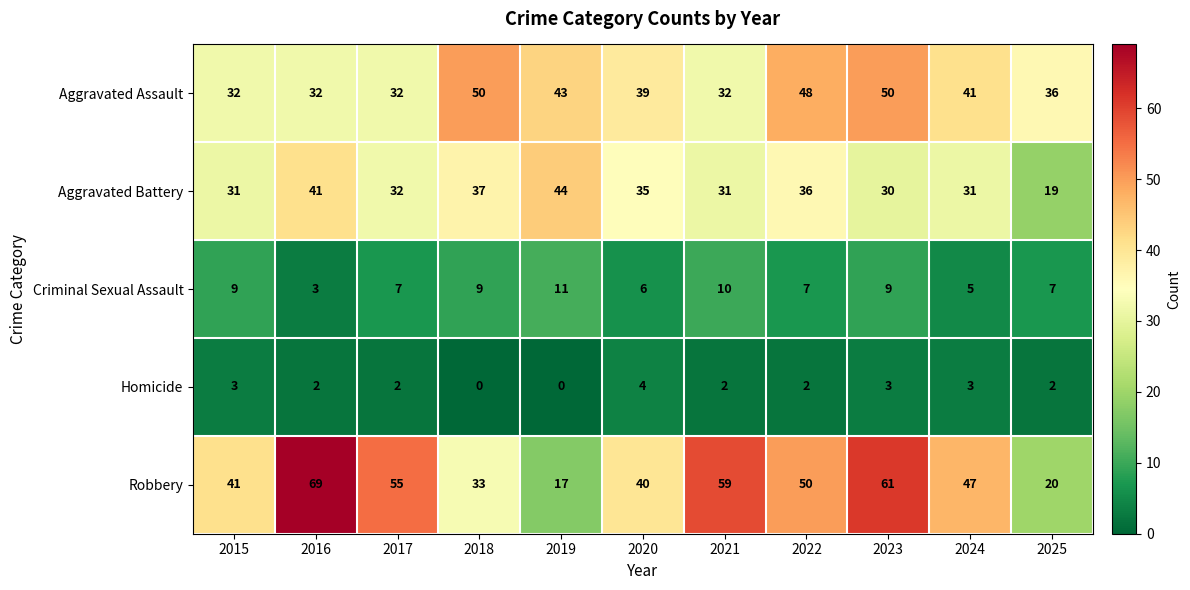

What is the maximum value shown in the chart?

69